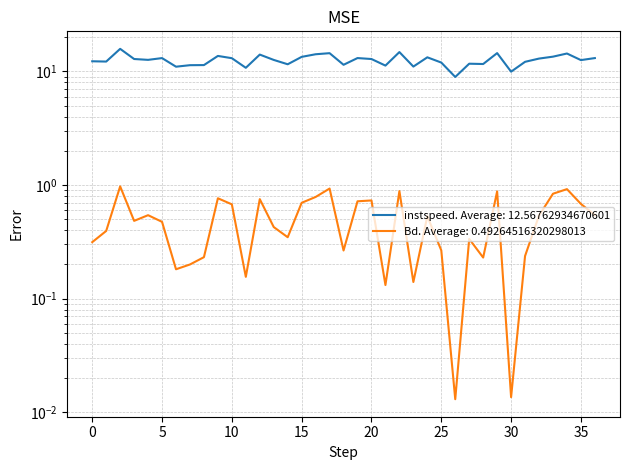

What is the maximum value for Bd?

1.0